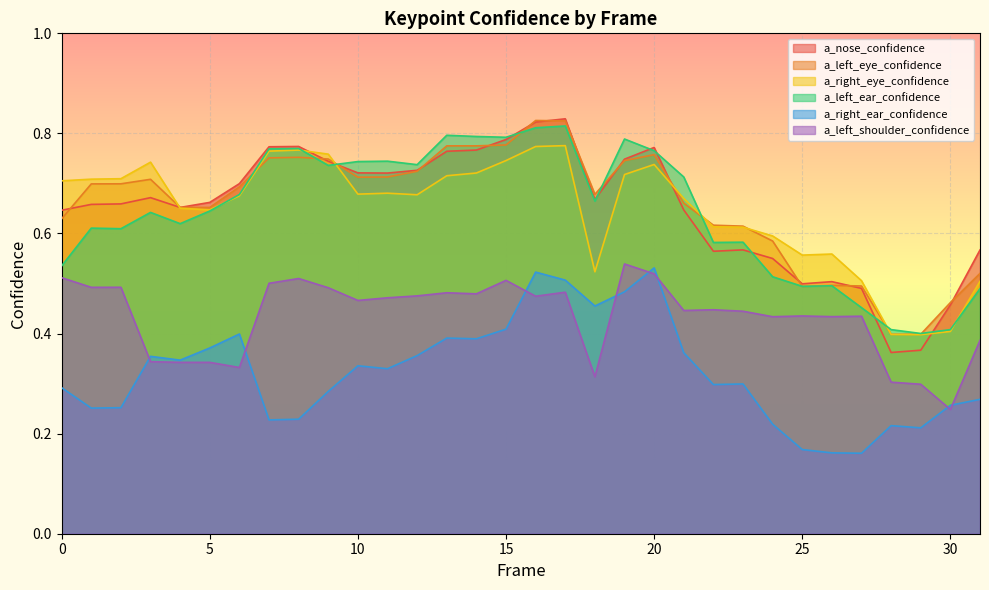

Reading right to left, list all the values displayed in this chart.

a_nose_confidence: 31=0.6	30=0.5	29=0.4	28=0.4	27=0.5	26=0.5	25=0.5	24=0.6	23=0.6	22=0.6	21=0.6	20=0.8	19=0.7	18=0.7	17=0.8	16=0.8	15=0.8	14=0.8	13=0.8	12=0.7	11=0.7	10=0.7	9=0.7	8=0.8	7=0.8	6=0.7	5=0.7	4=0.7	3=0.7	2=0.7	1=0.7	0=0.6
a_left_eye_confidence: 31=0.5	30=0.5	29=0.4	28=0.4	27=0.5	26=0.5	25=0.5	24=0.6	23=0.6	22=0.6	21=0.7	20=0.8	19=0.7	18=0.7	17=0.8	16=0.8	15=0.8	14=0.8	13=0.8	12=0.7	11=0.7	10=0.7	9=0.7	8=0.8	7=0.8	6=0.7	5=0.7	4=0.7	3=0.7	2=0.7	1=0.7	0=0.6
a_right_eye_confidence: 31=0.5	30=0.4	29=0.4	28=0.4	27=0.5	26=0.6	25=0.6	24=0.6	23=0.6	22=0.6	21=0.7	20=0.7	19=0.7	18=0.5	17=0.8	16=0.8	15=0.7	14=0.7	13=0.7	12=0.7	11=0.7	10=0.7	9=0.8	8=0.8	7=0.8	6=0.7	5=0.6	4=0.7	3=0.7	2=0.7	1=0.7	0=0.7
a_left_ear_confidence: 31=0.5	30=0.4	29=0.4	28=0.4	27=0.5	26=0.5	25=0.5	24=0.5	23=0.6	22=0.6	21=0.7	20=0.8	19=0.8	18=0.7	17=0.8	16=0.8	15=0.8	14=0.8	13=0.8	12=0.7	11=0.7	10=0.7	9=0.7	8=0.8	7=0.8	6=0.7	5=0.6	4=0.6	3=0.6	2=0.6	1=0.6	0=0.5
a_right_ear_confidence: 31=0.3	30=0.3	29=0.2	28=0.2	27=0.2	26=0.2	25=0.2	24=0.2	23=0.3	22=0.3	21=0.4	20=0.5	19=0.5	18=0.5	17=0.5	16=0.5	15=0.4	14=0.4	13=0.4	12=0.4	11=0.3	10=0.3	9=0.3	8=0.2	7=0.2	6=0.4	5=0.4	4=0.3	3=0.4	2=0.3	1=0.3	0=0.3
a_left_shoulder_confidence: 31=0.4	30=0.2	29=0.3	28=0.3	27=0.4	26=0.4	25=0.4	24=0.4	23=0.4	22=0.4	21=0.4	20=0.5	19=0.5	18=0.3	17=0.5	16=0.5	15=0.5	14=0.5	13=0.5	12=0.5	11=0.5	10=0.5	9=0.5	8=0.5	7=0.5	6=0.3	5=0.3	4=0.3	3=0.3	2=0.5	1=0.5	0=0.5